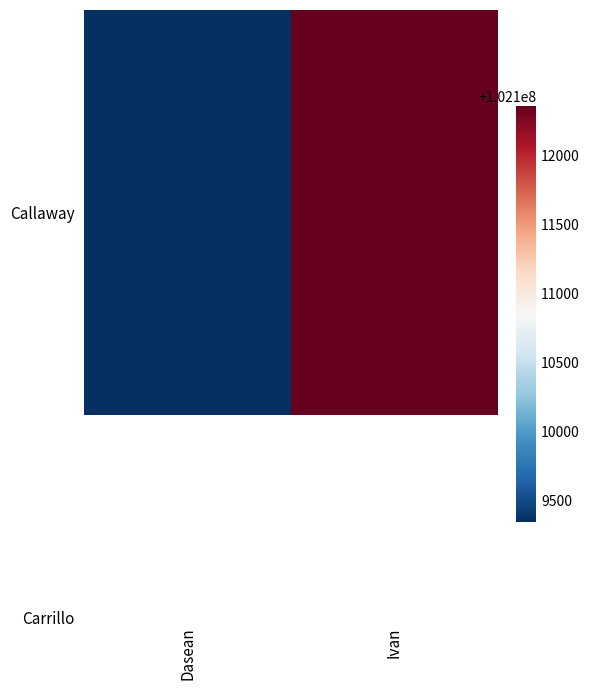

Which label corresponds to the largest value in the chart?

Ivan